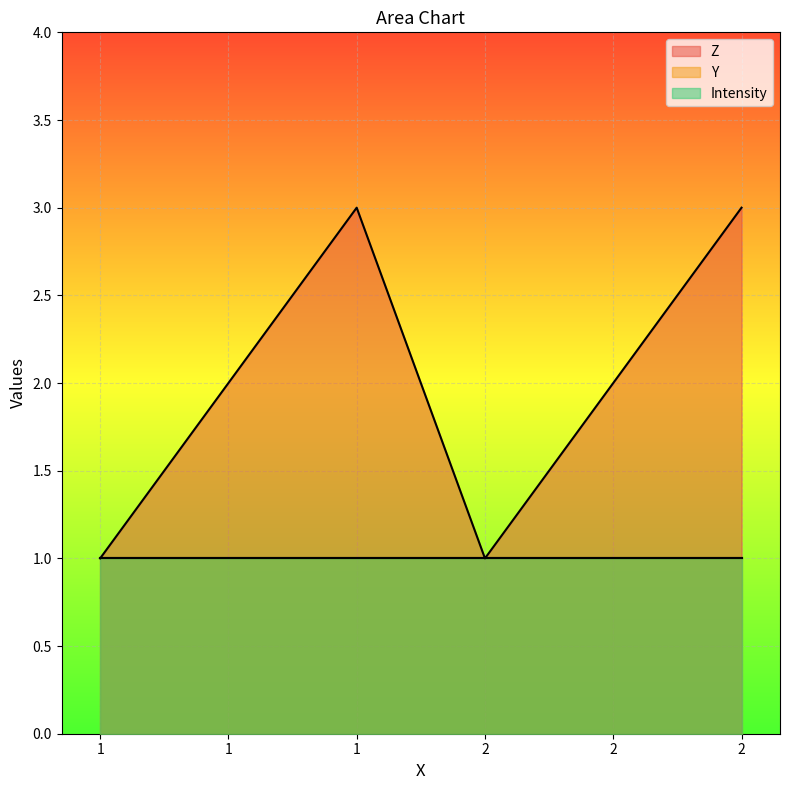

How many series are shown in this chart?

3